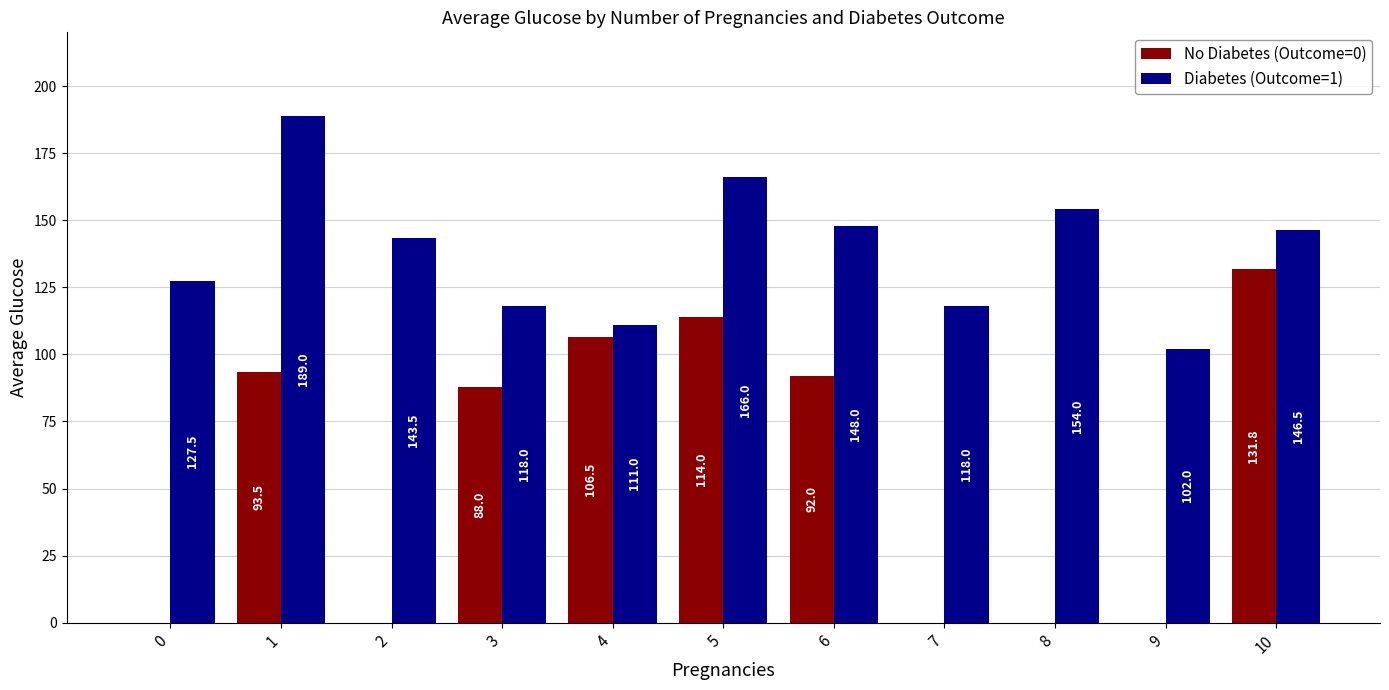

Is it true that No Diabetes (Outcome=0) equals 173.5 at 10?

False